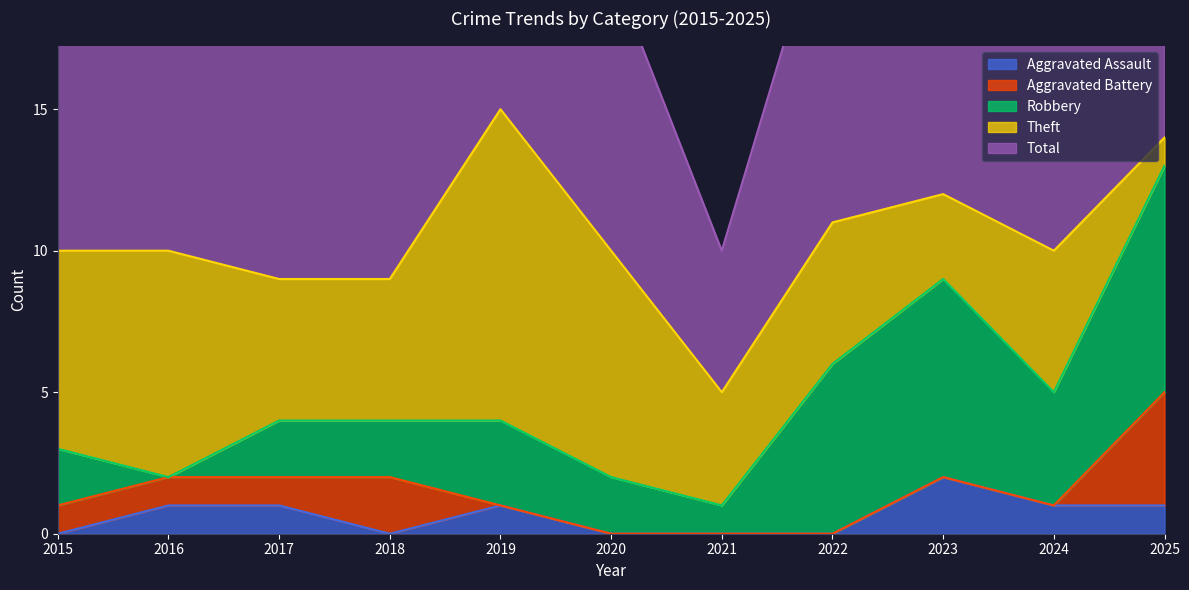

What is the value of the Total point at the 2nd from the left?

10